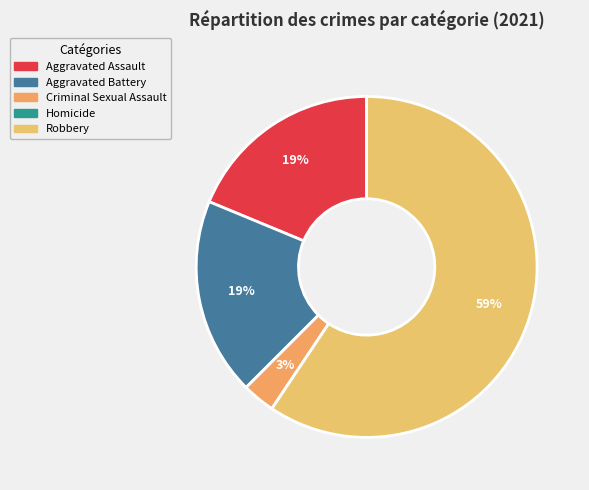

Which slice is the smallest?

Homicide